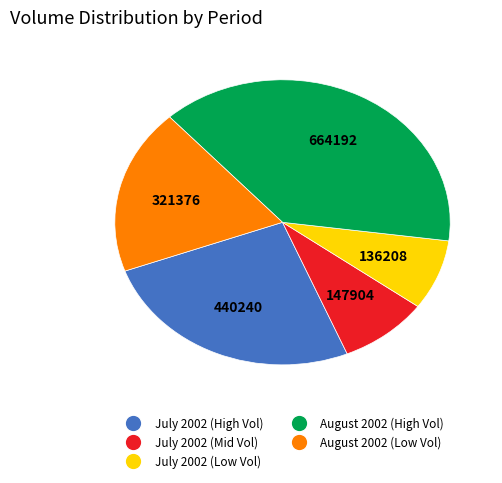

Is there any slice that represents more than half of the pie?

No